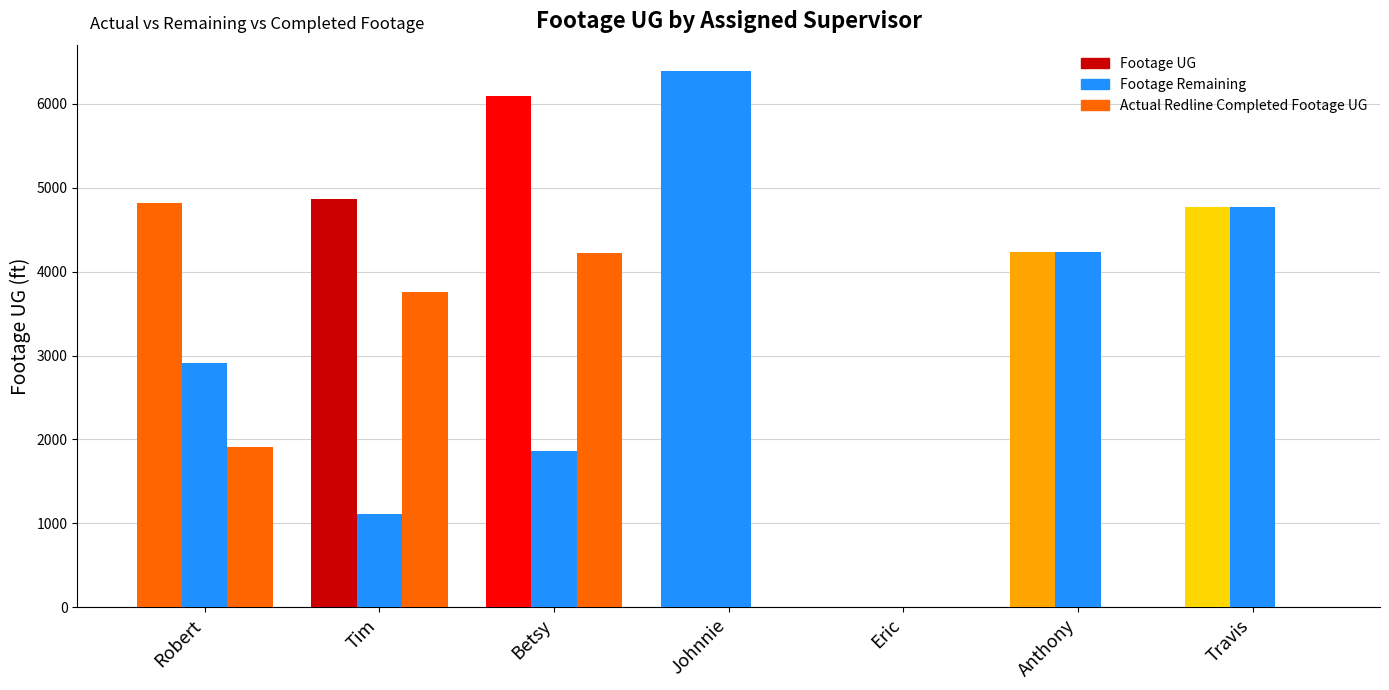

Are the bars grouped side by side (vs. stacked)?

Yes